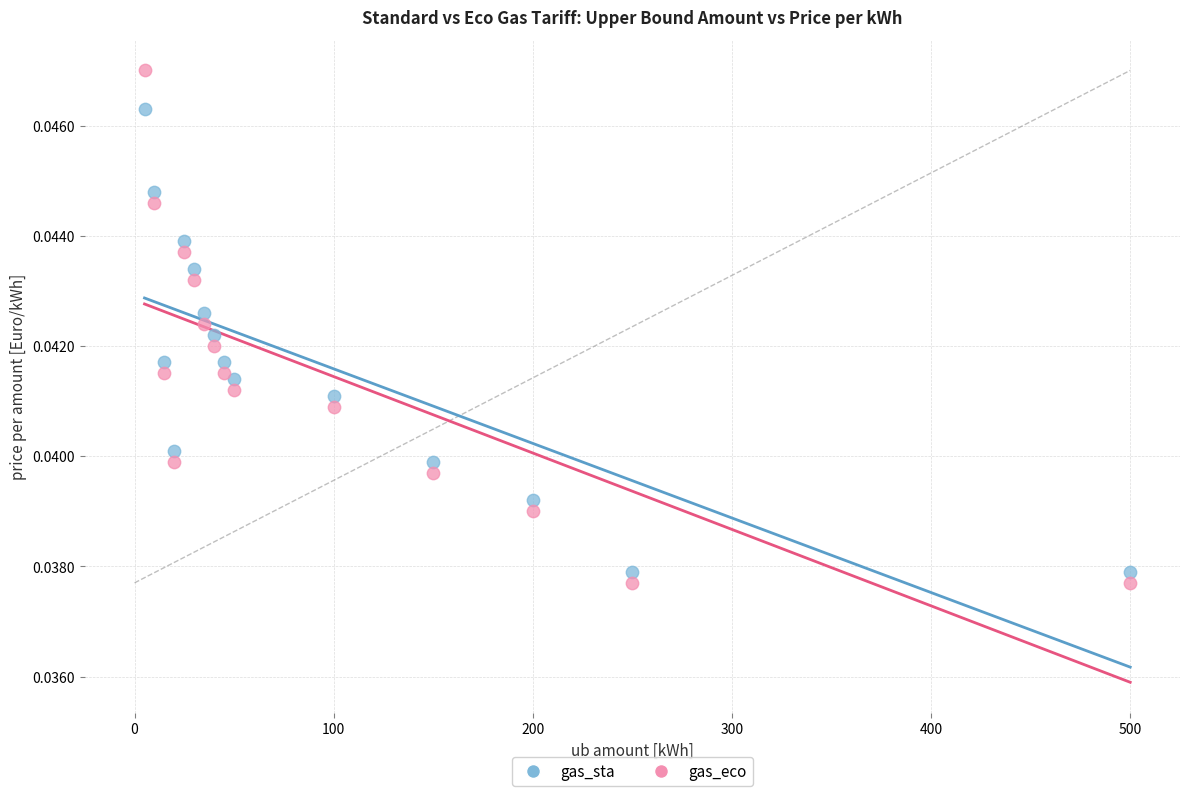

Which series reaches the maximum Y coordinate?

gas_eco